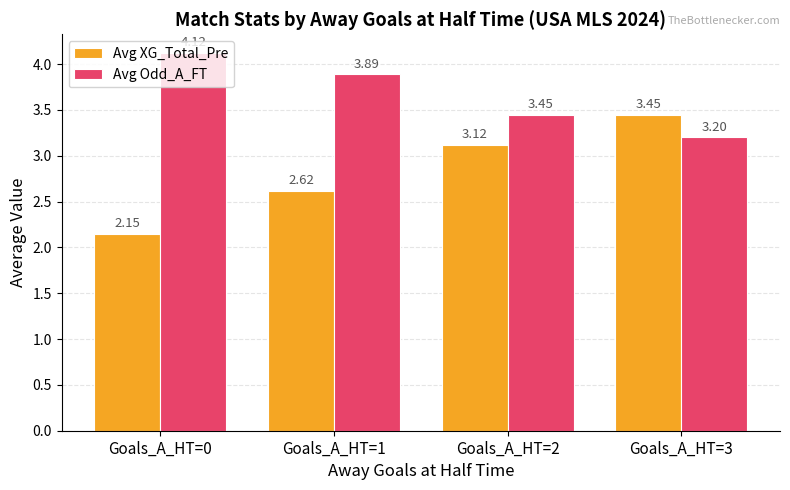

Which series has the widest spread of values?

Avg XG_Total_Pre